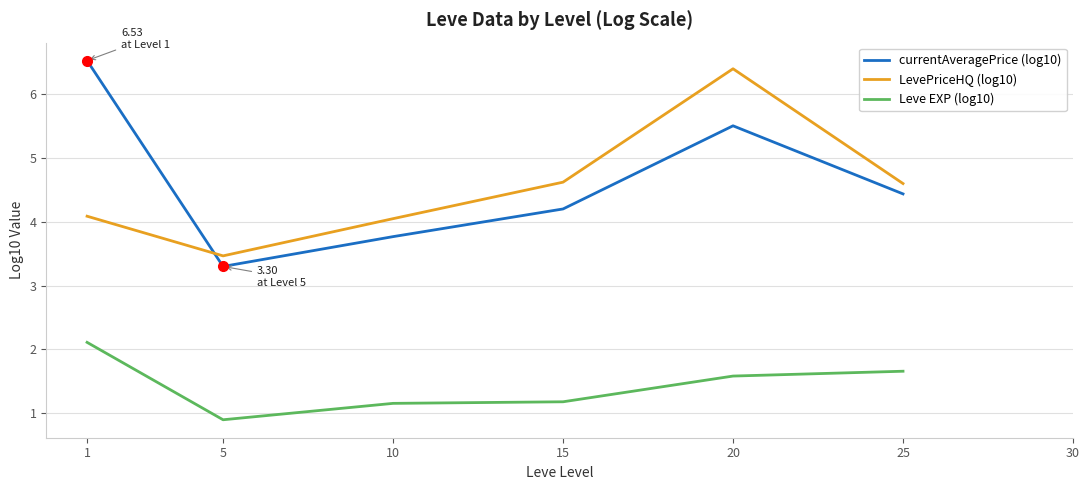

What is the approximate value of LevePriceHQ (log10) at 15?

4.6